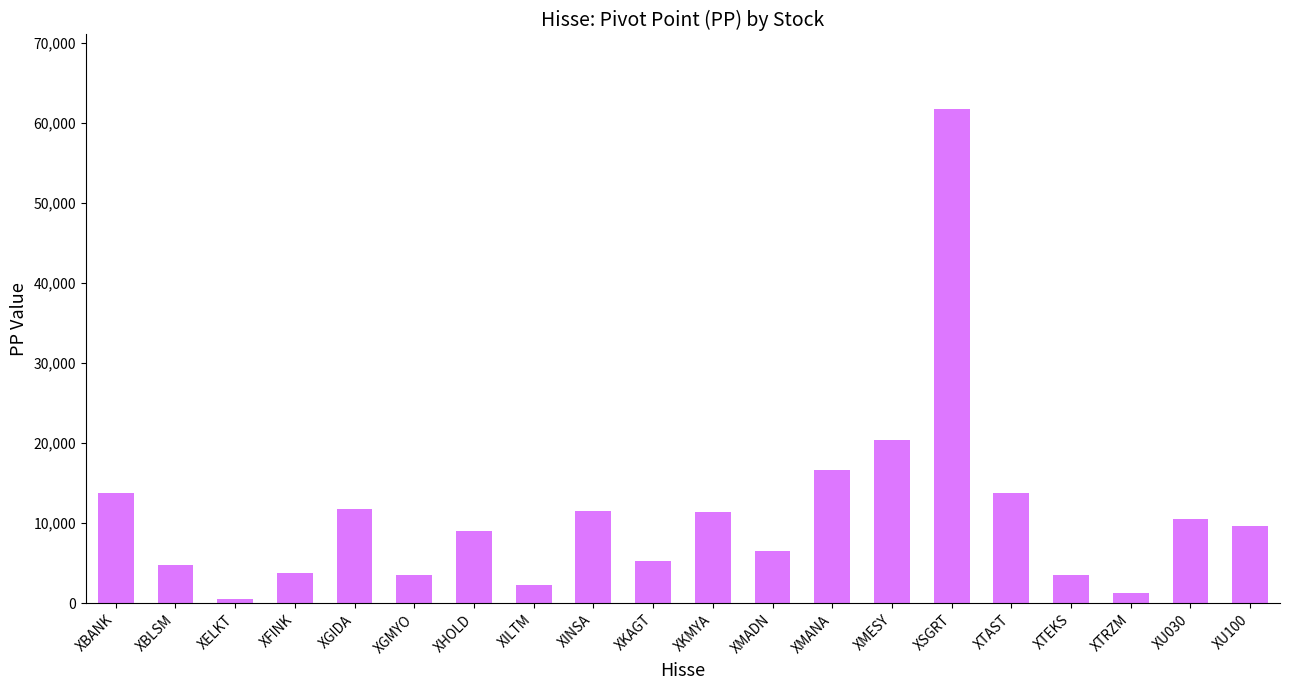

What is the value of the 7th bar from the left?

8980.2